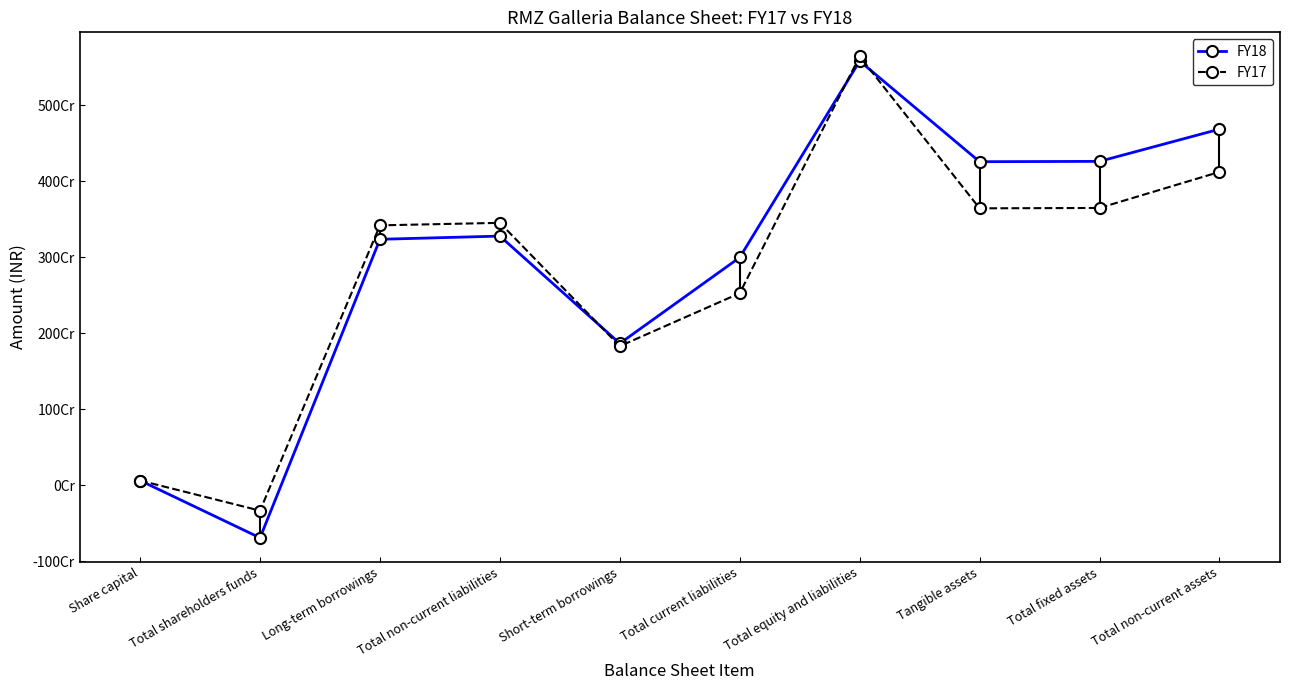

Count the number of data series in this chart.

2